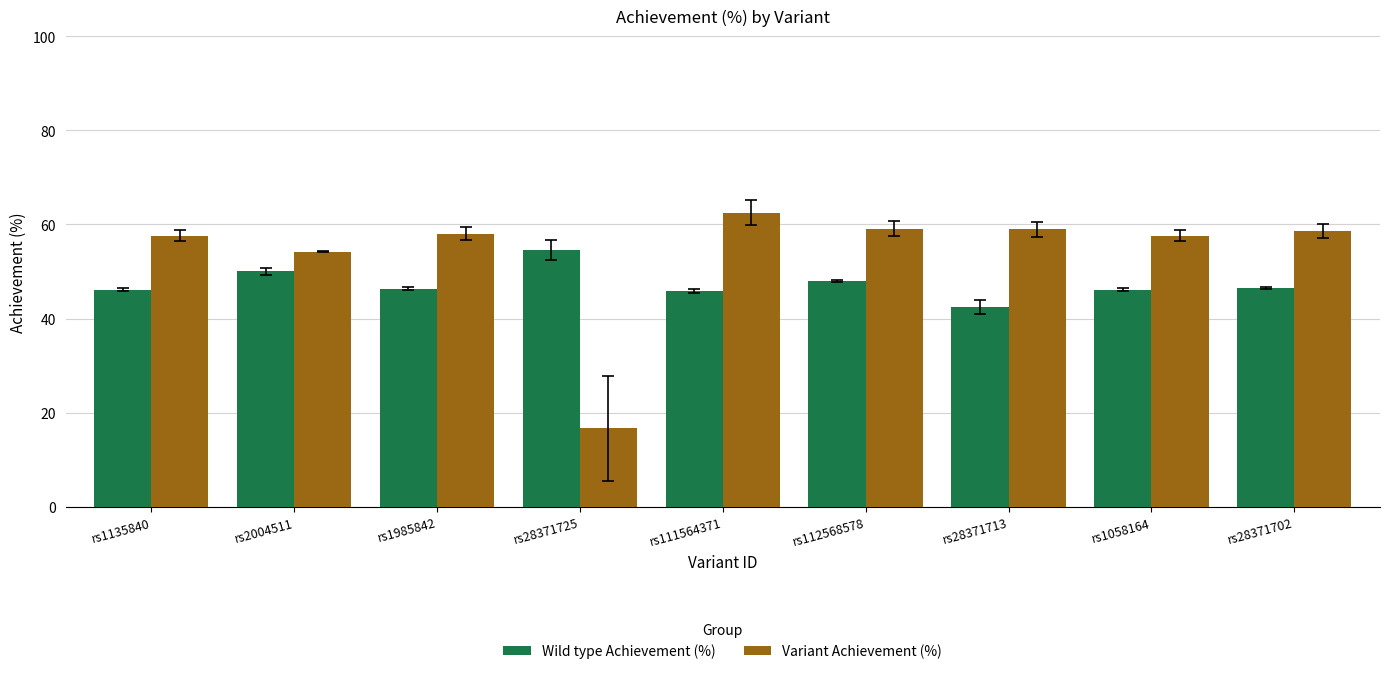

Which label corresponds to the largest value in the chart?

rs111564371